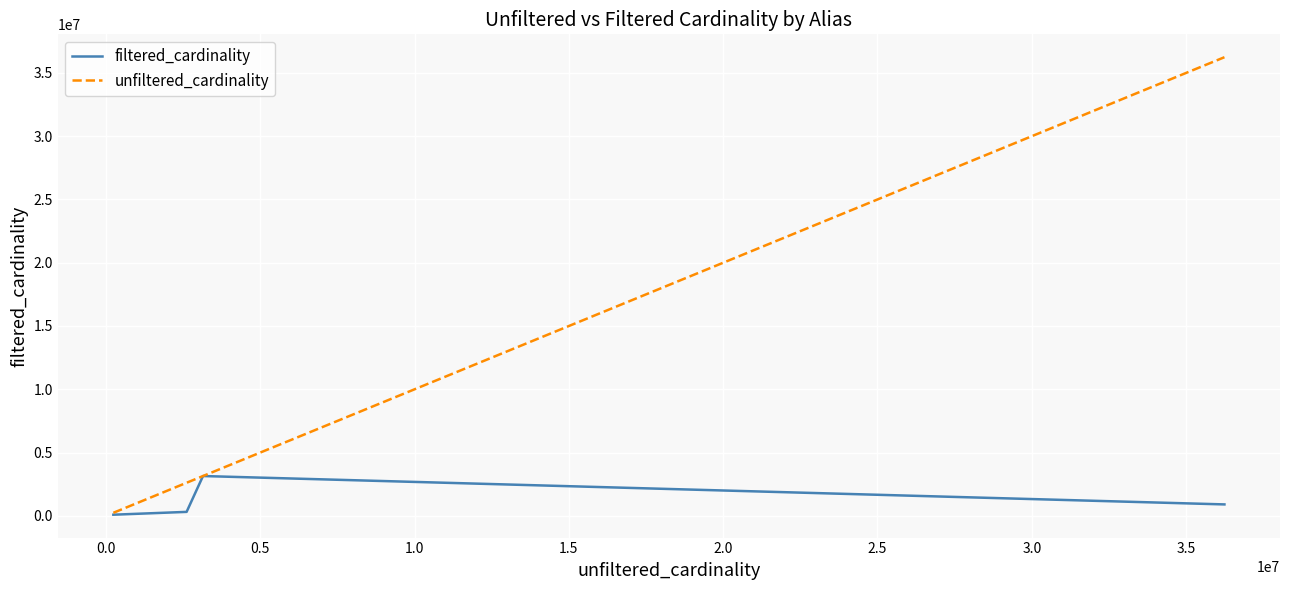

What is the maximum value for filtered_cardinality?

3140702